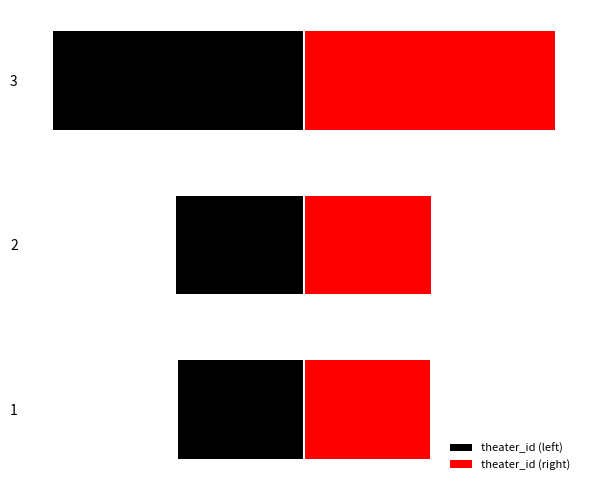

At how many categories does at least one series exceed 33?

3